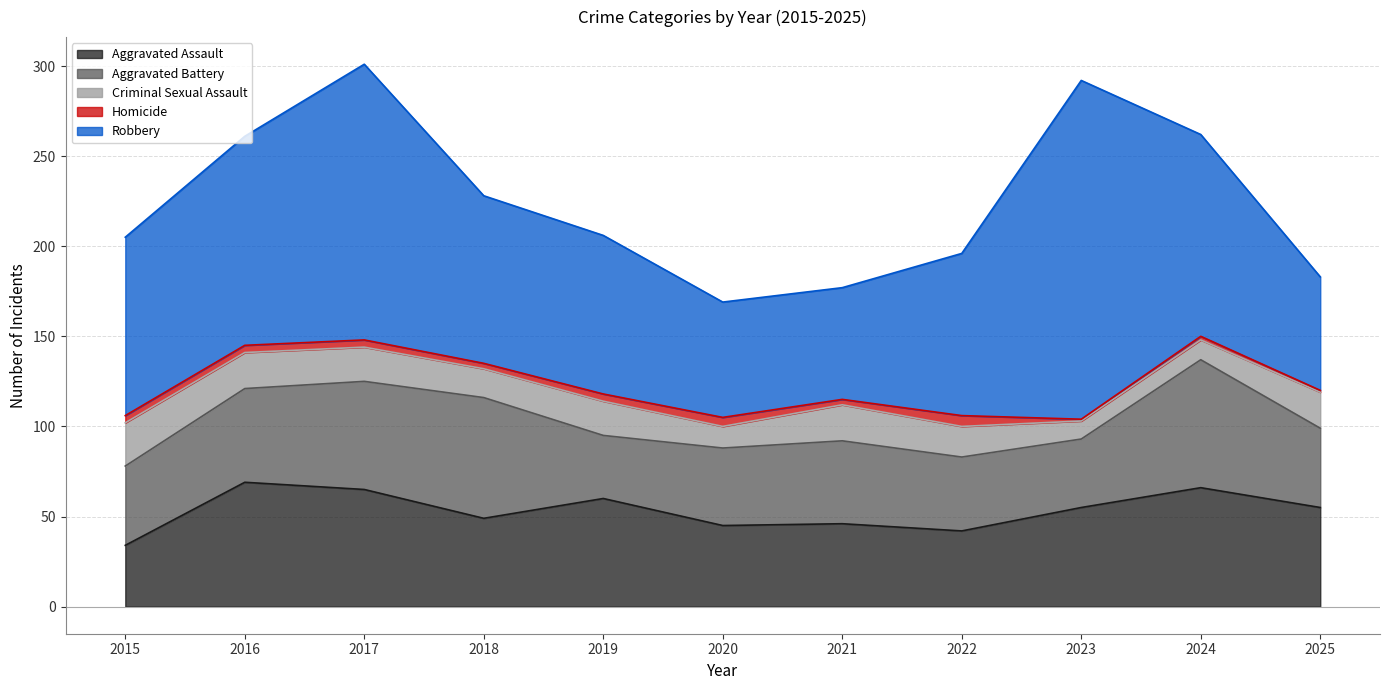

At how many categories does at least one series exceed 55?

11